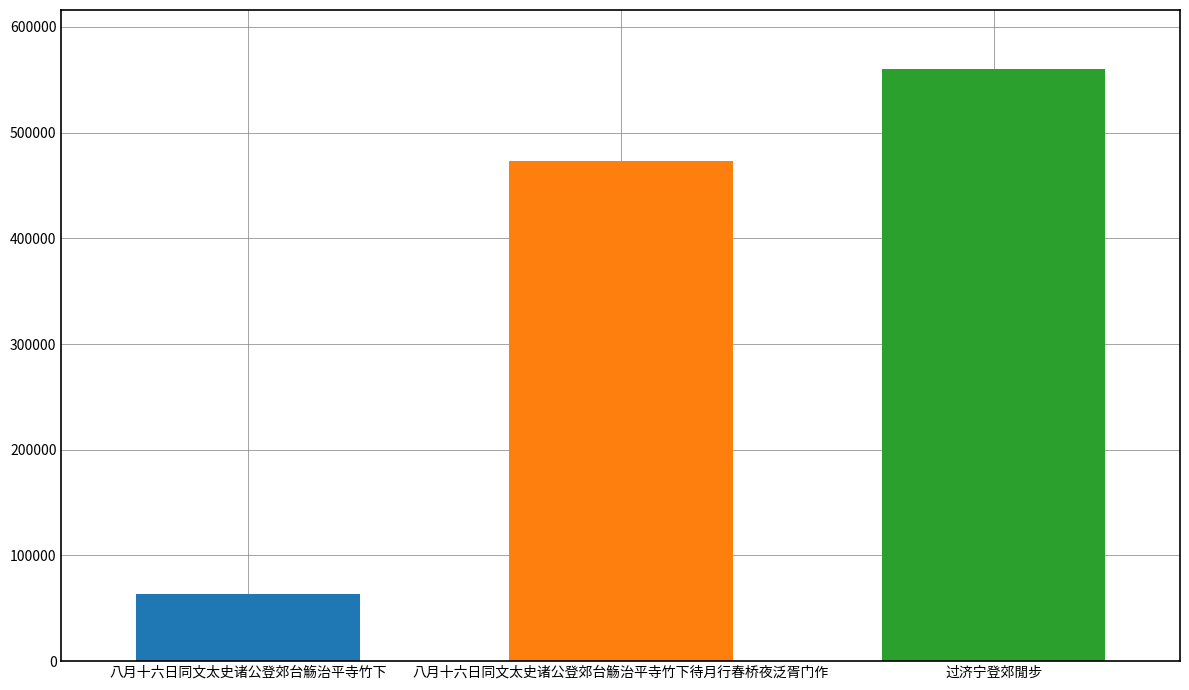

What is the spread (max minus min) of values at 八月十六日同文太史诸公登郊台觞治平寺竹下待月行春桥夜泛胥门作?

496402